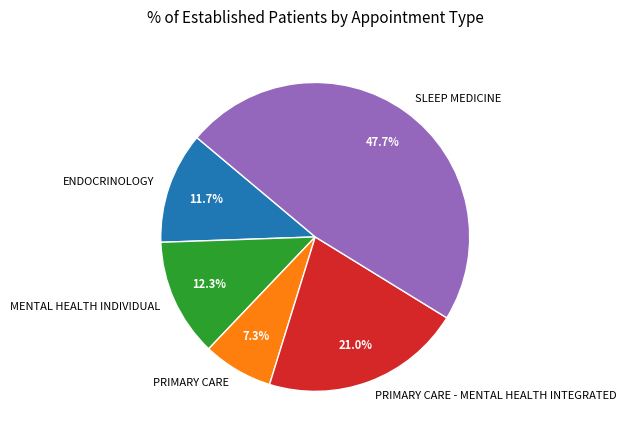

Does SLEEP MEDICINE account for over 50% of the chart?

No